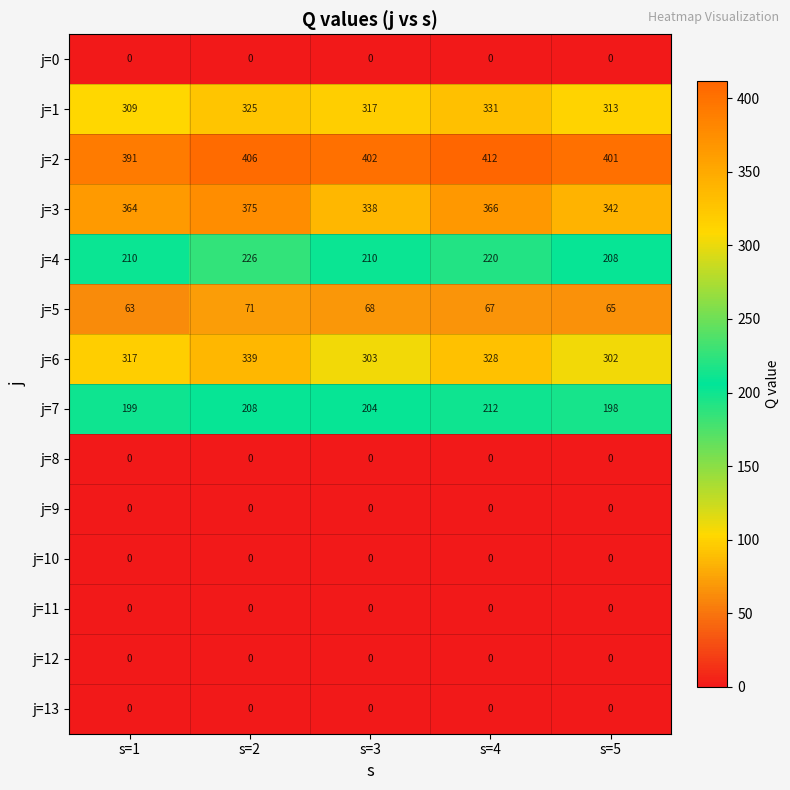

Count the j=5 values in the range 65 to 68.

3